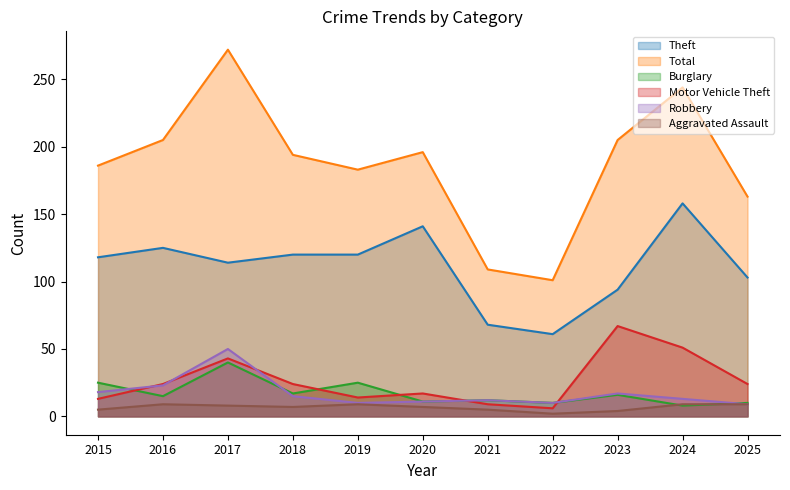

How many series are shown in this chart?

6